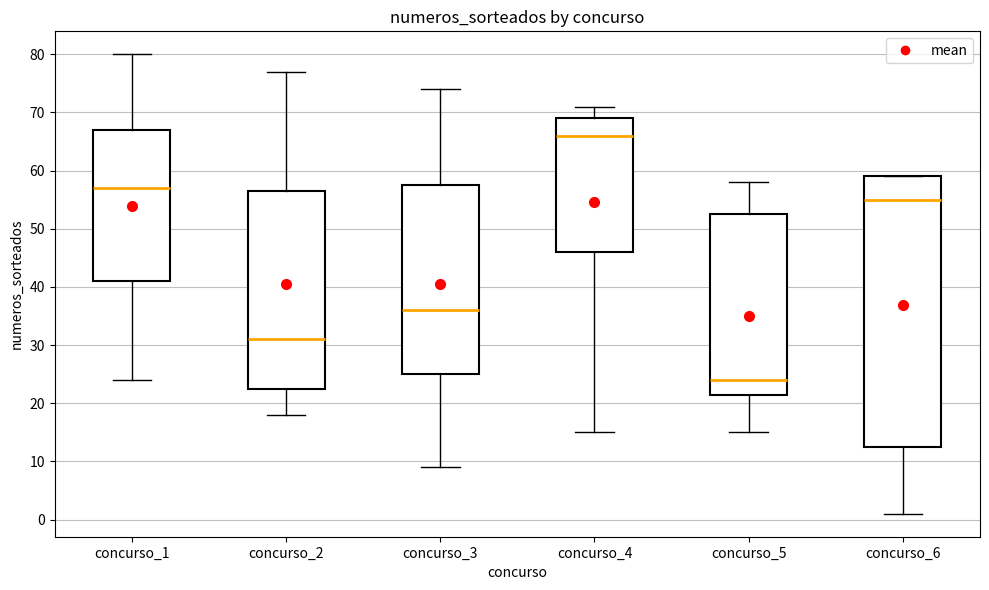

Where is the lower edge of the box for concurso_5 on the y-axis? The values are not printed on the chart, so give them approximately, as read against the axis.

22